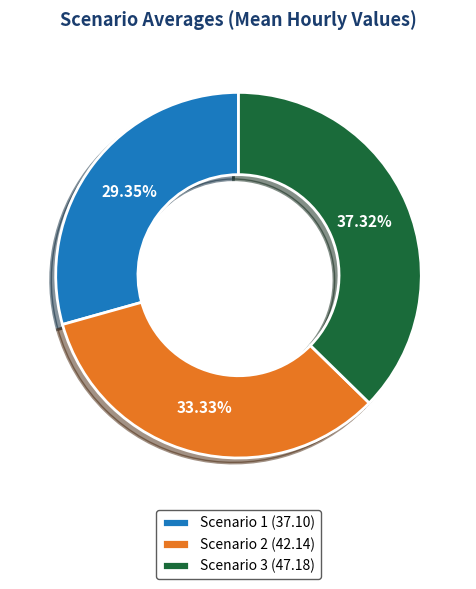

Combined, what portion of the pie is Scenario 2 and Scenario 1?

62.7%